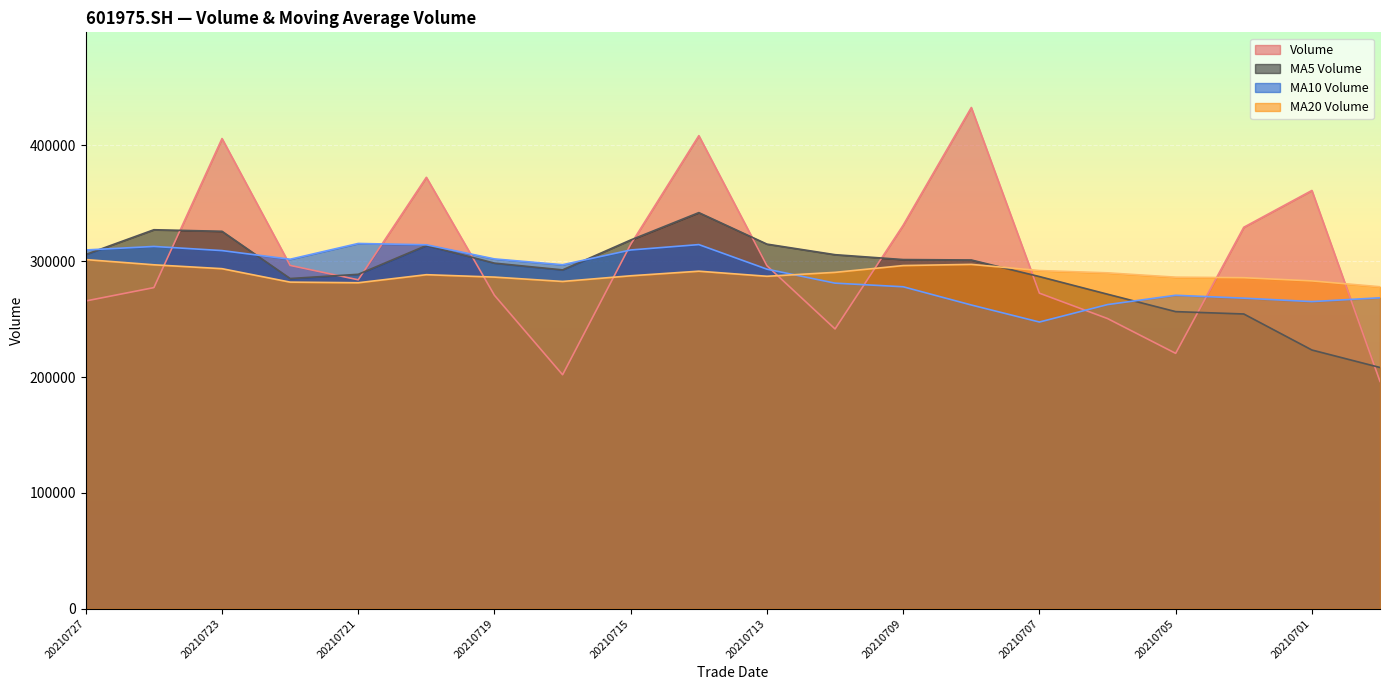

Which series has the largest total across all categories?

Volume